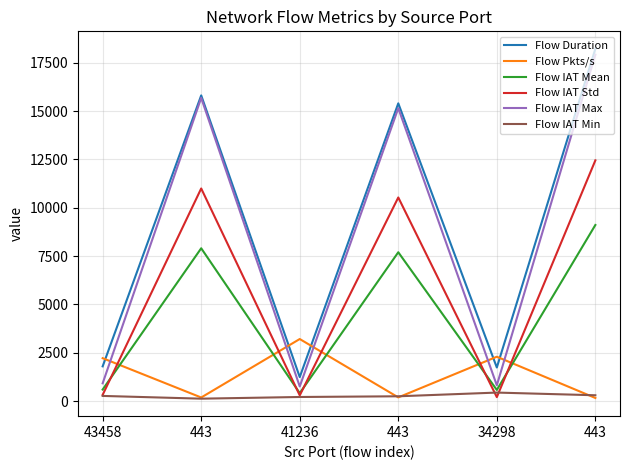

Does the chart have visible grid lines?

Yes